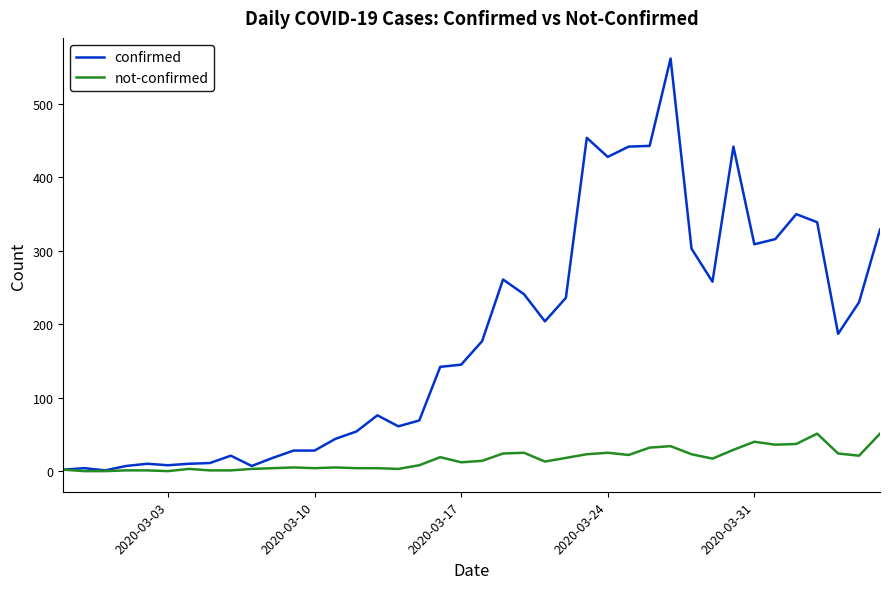

Rank the series by their maximum value, from highest to lowest.

confirmed, not-confirmed